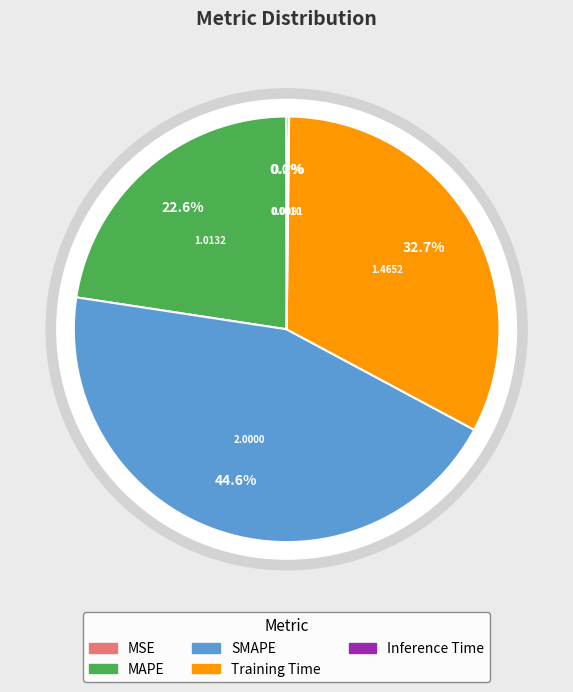

How many segments does this pie chart have?

5